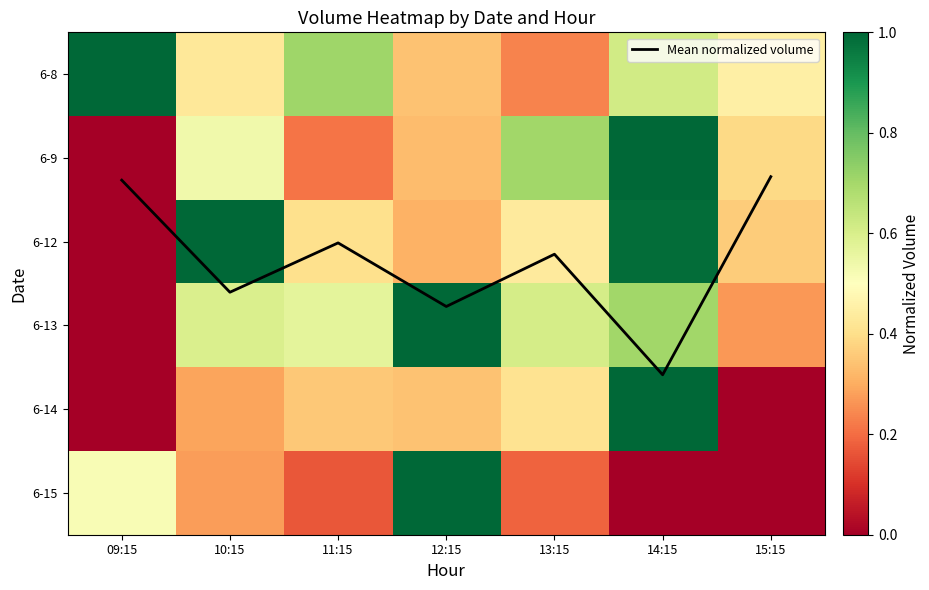

The Mean normalized volume series shows 2.5 at 14:15. True or false?

False